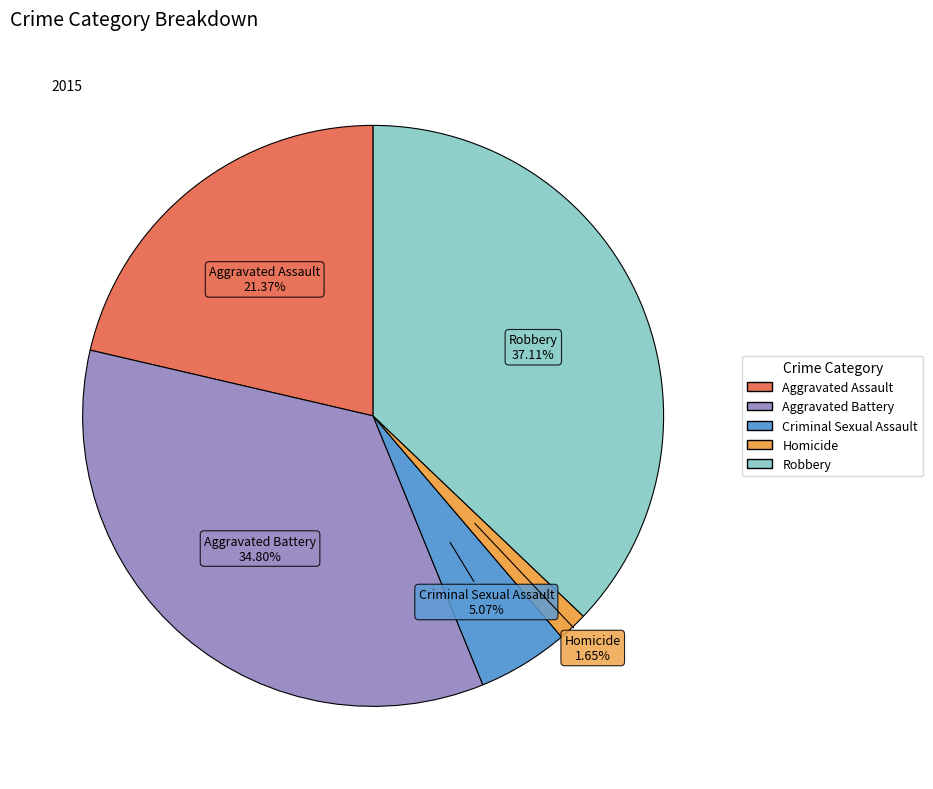

True or false: Robbery accounts for 37% of the total.

True